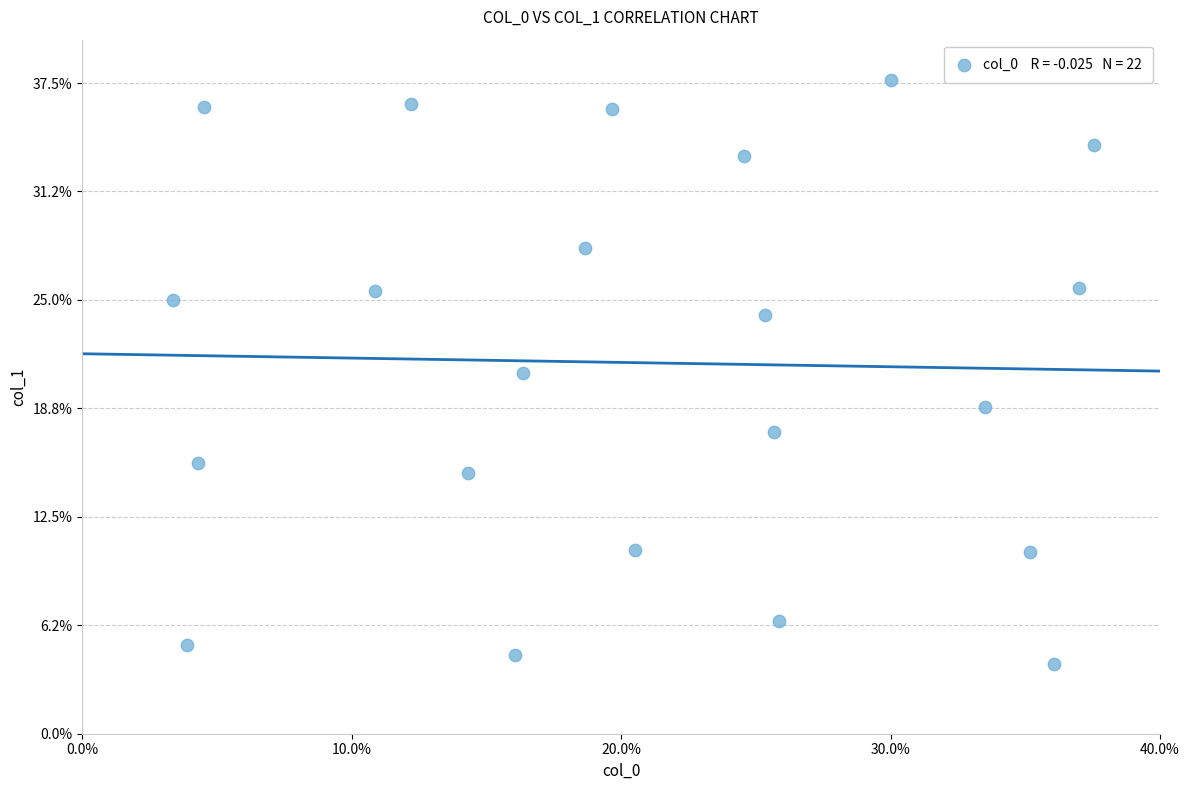

What is the range of Y values (max minus min)?

33.7